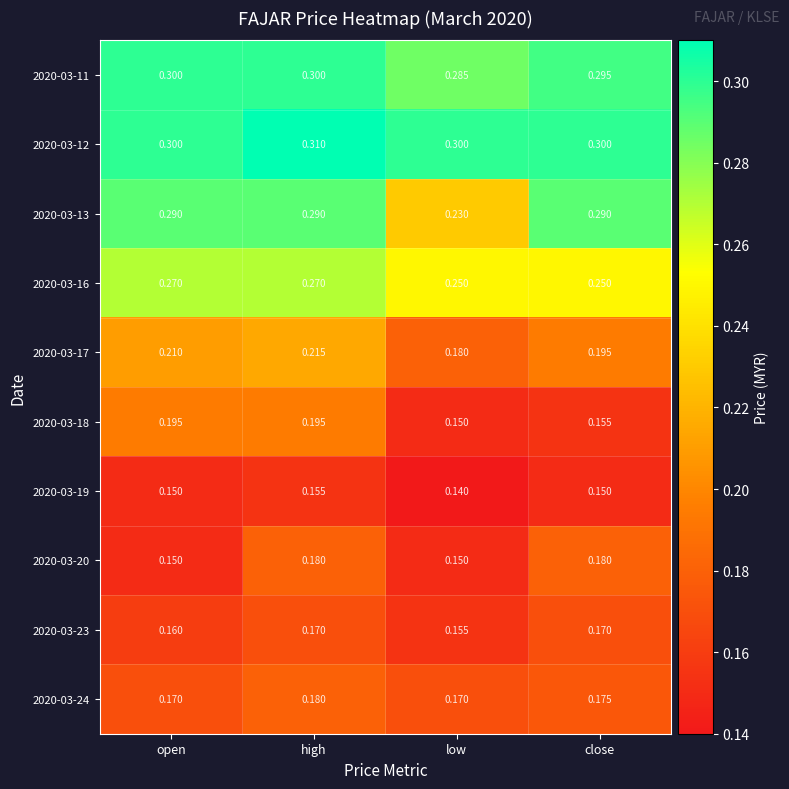

Which series has the widest spread of values?

2020-03-13